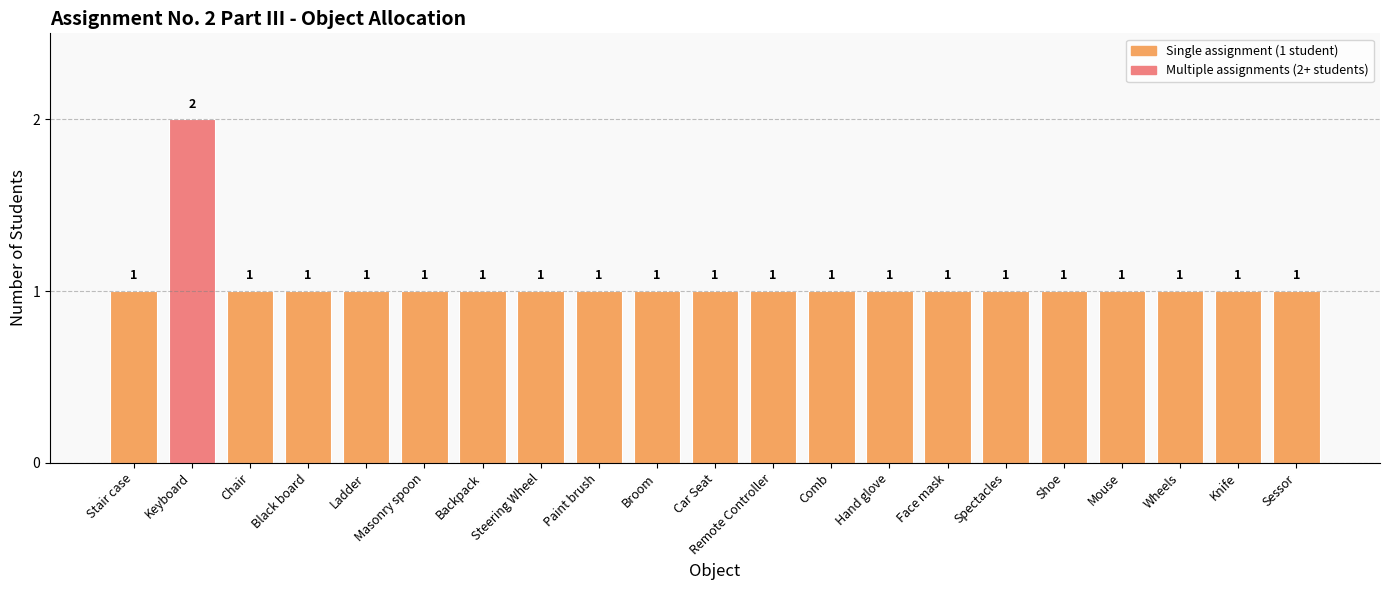

Reading right to left, extract all data points from this chart.

1	1	1	1	1	1	1	1	1	1	1	1	1	1	1	1	1	1	1	2	1